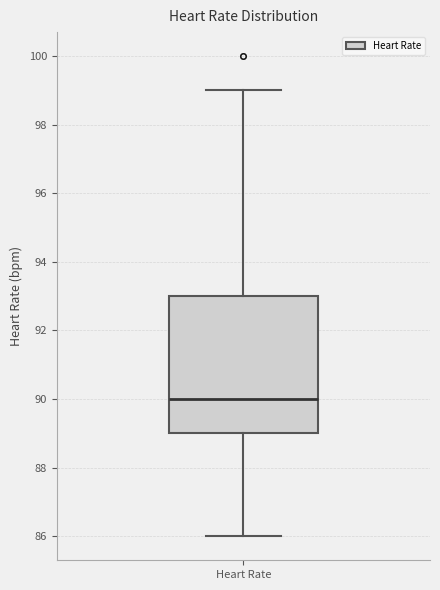

Read this box plot against the y-axis: the position of the median line, the range covered by the box, and the ends of both whiskers. The values are not printed on the chart, so give them approximately, as read against the axis.

median 90, box 89 to 93, whiskers 86 to 99